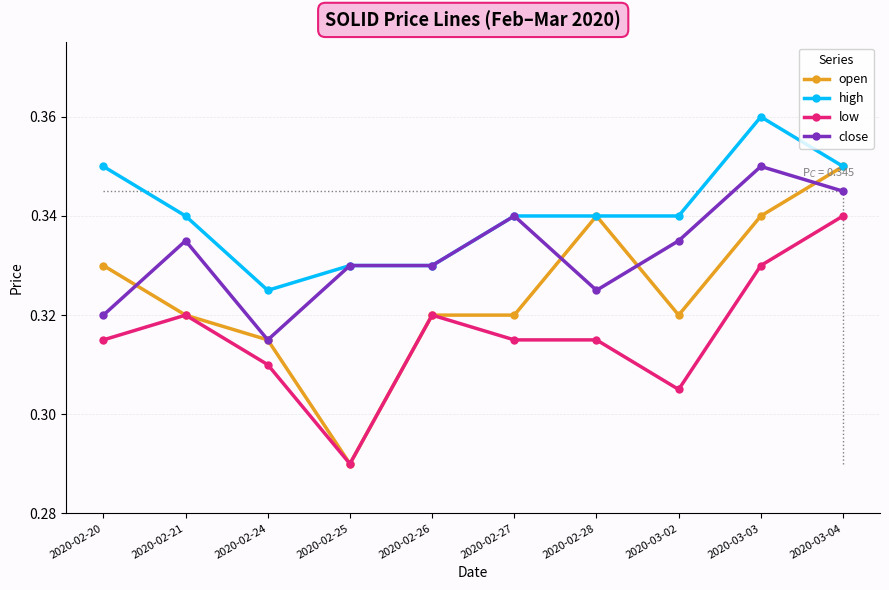

Is it true that high equals 0.2 at 2020-03-03?

False